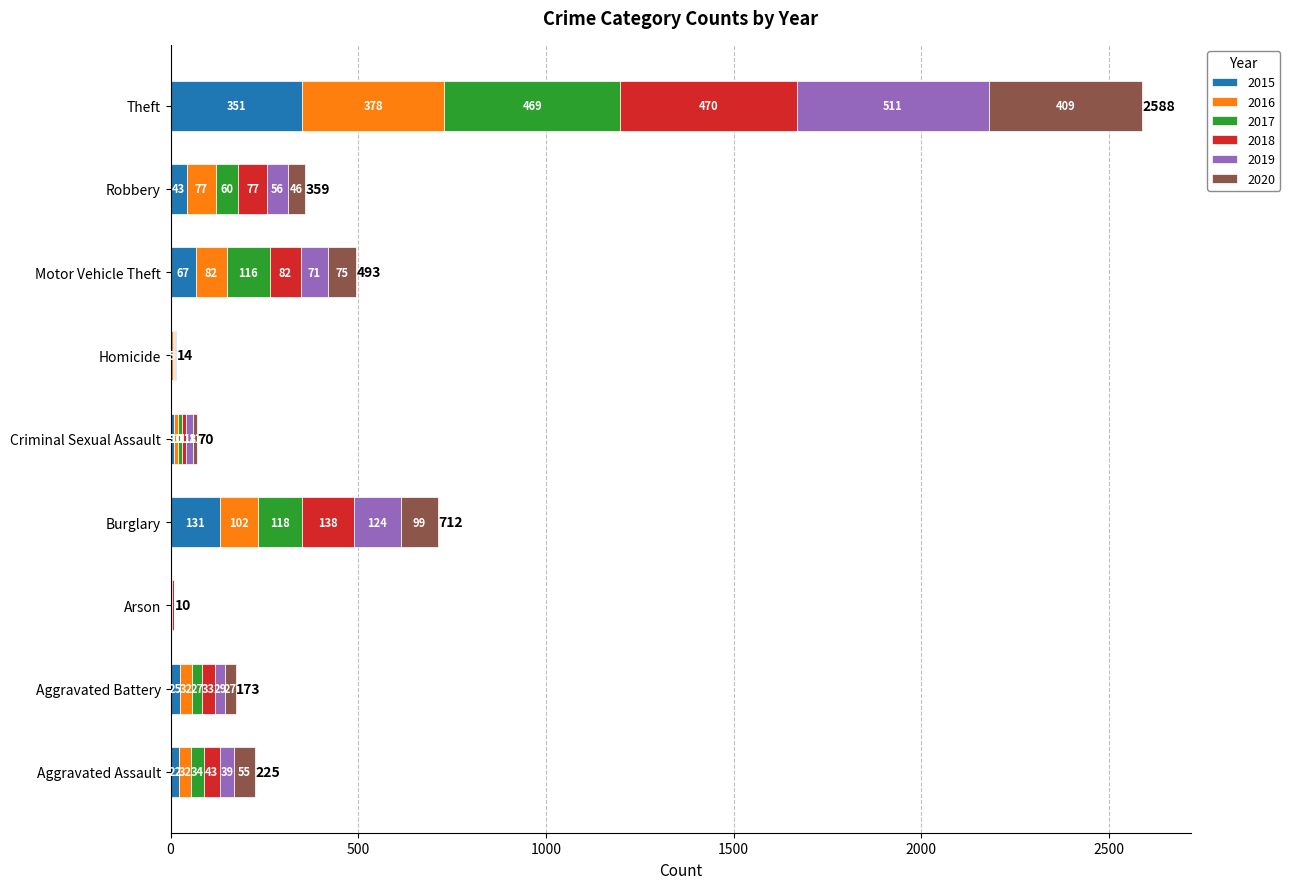

What is the total value across all series at Motor Vehicle Theft?

493